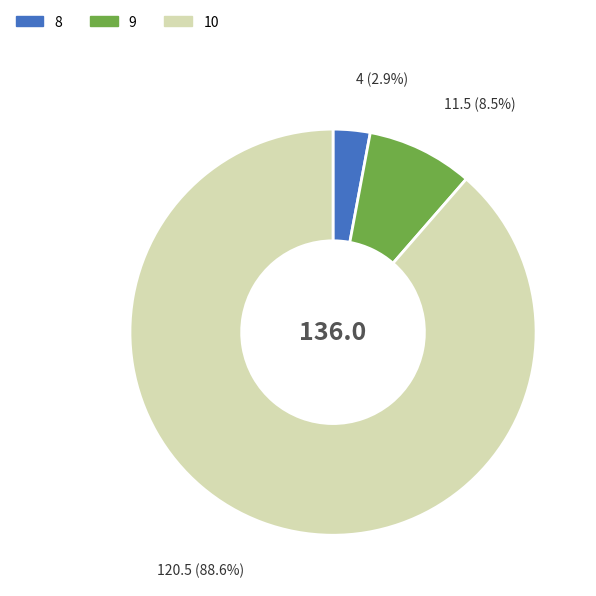

What is the largest slice in the pie chart?

10